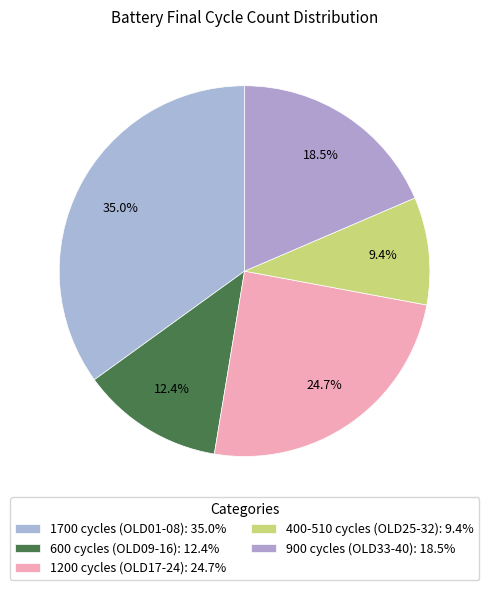

Does any single category account for the majority?

No